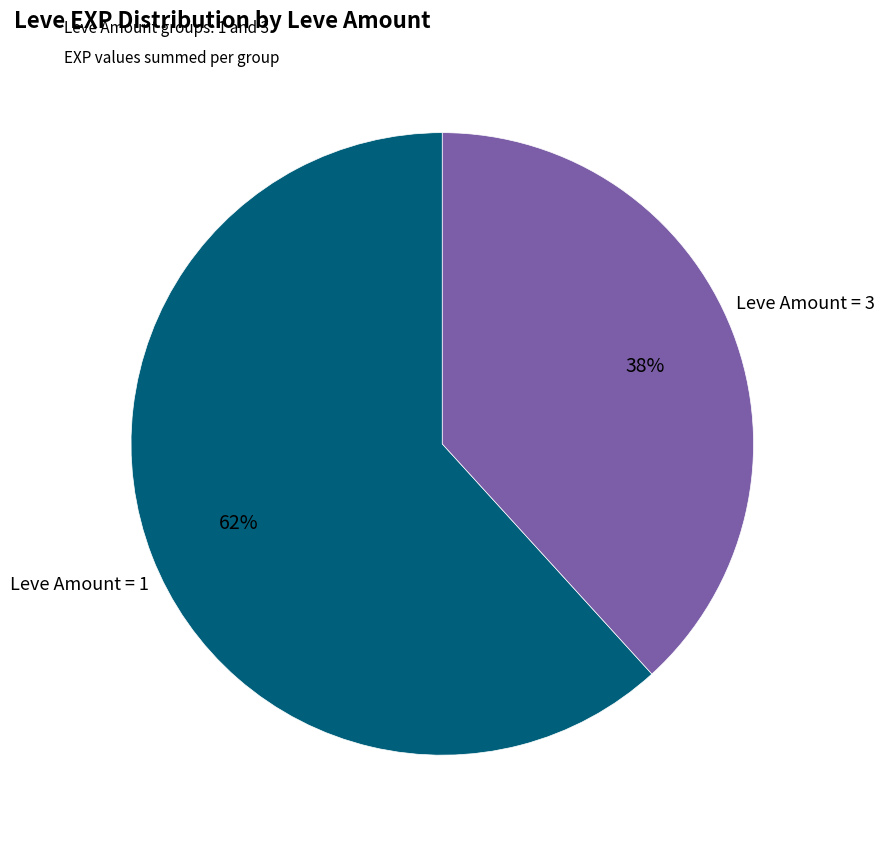

Does any single category account for the majority?

Yes